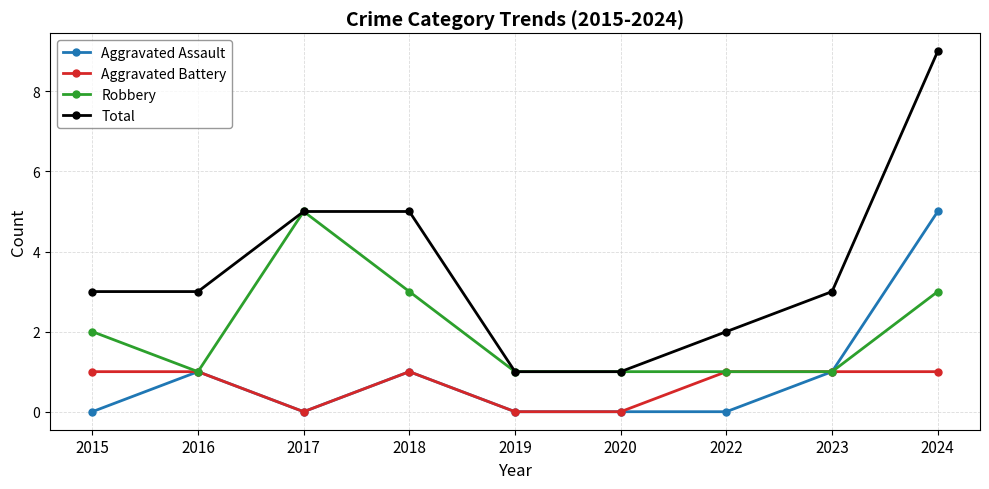

What is the total value across all series at 2017?

10